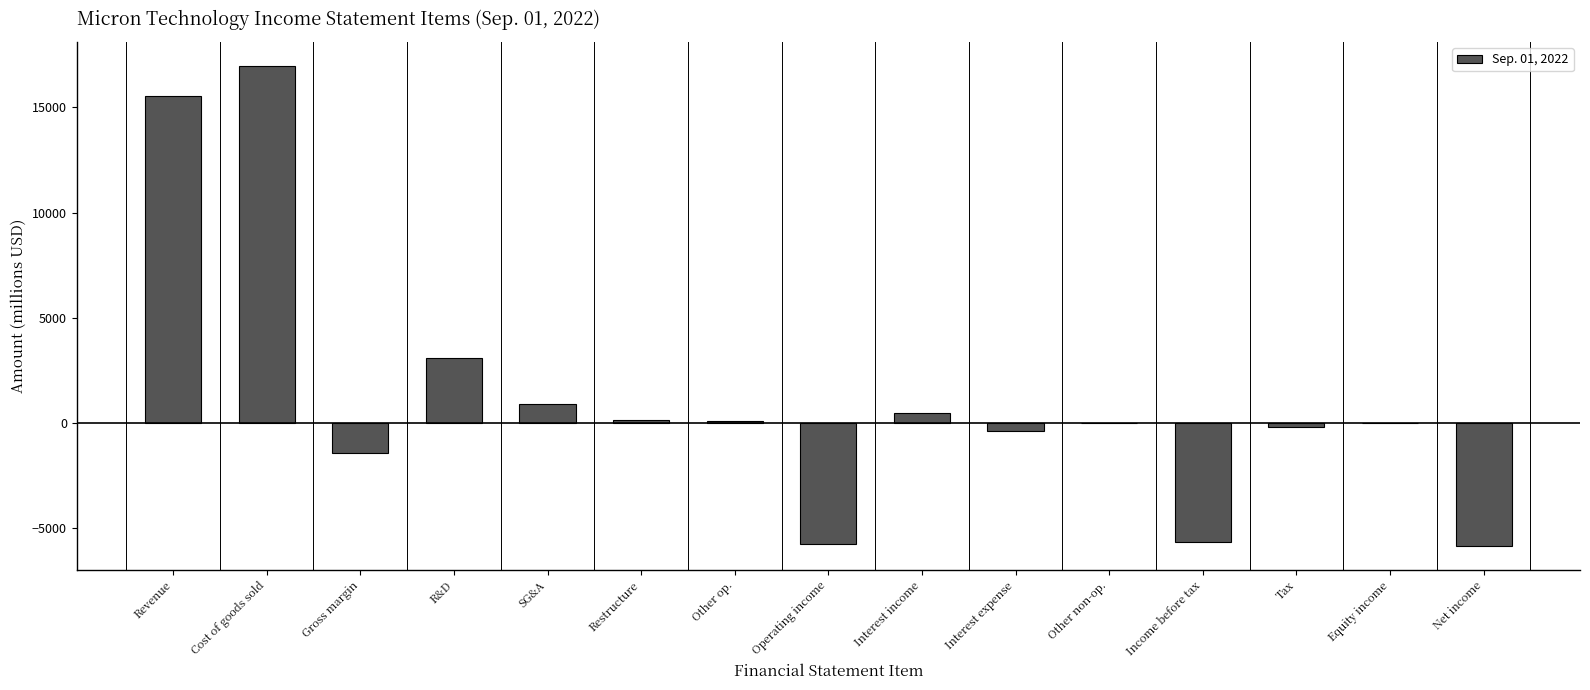

Which has a higher value, Restructure or Gross margin?

Restructure